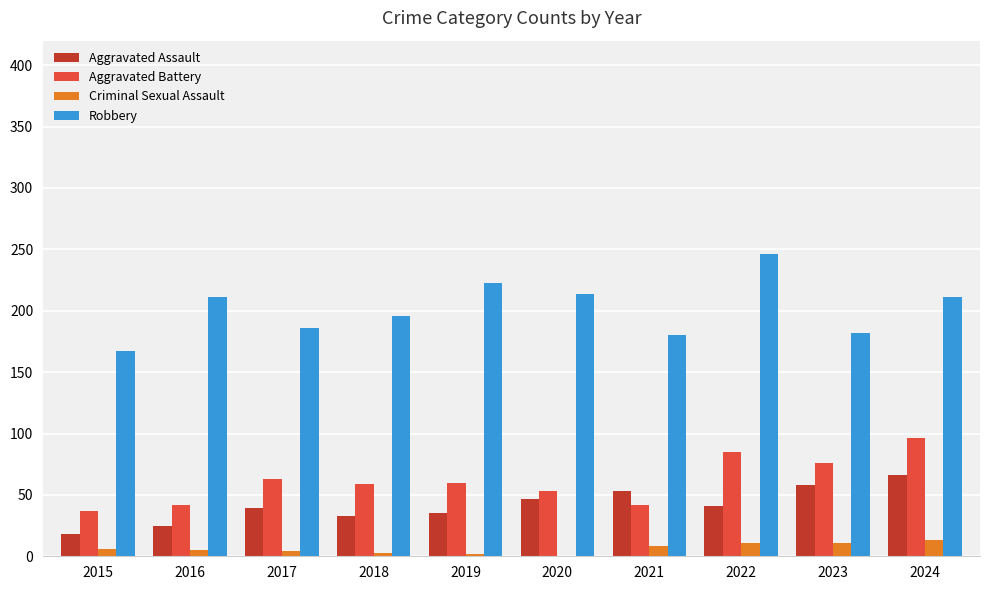

The Aggravated Battery series shows 11 at 2016. True or false?

False